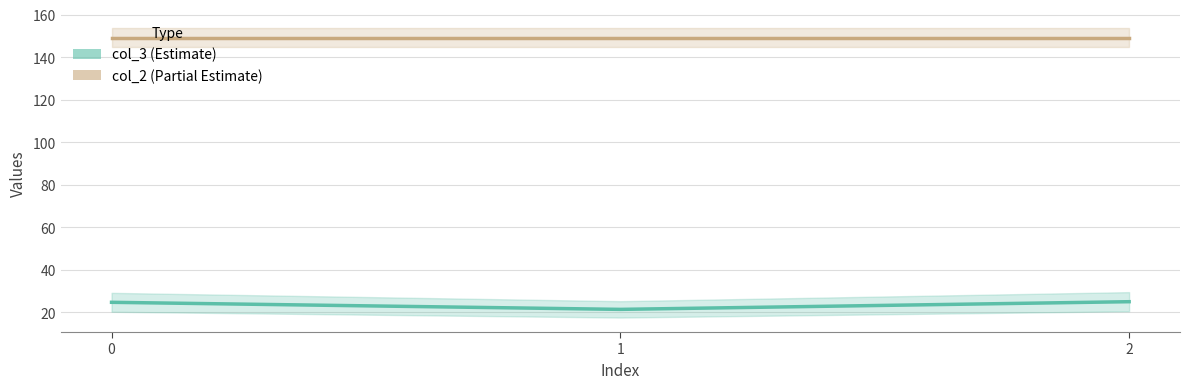

Is the value of col_3 (Estimate) at 0 greater than the value of col_2 (Partial Estimate) at 2?

No